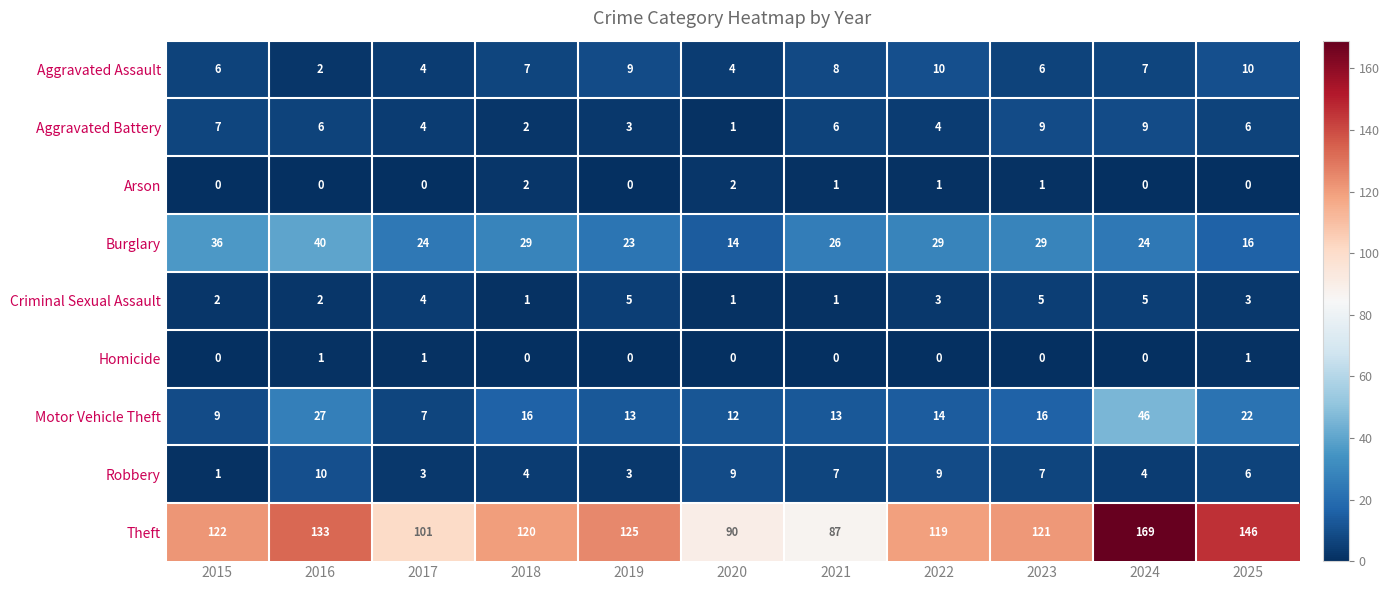

What is the total value across all series at 2017?

148